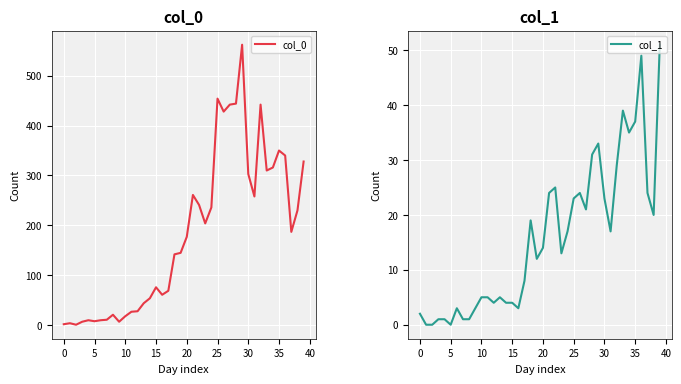

Reading right to left, what are all the values shown in this chart?

col_0: 328	230	187	340	350	316	310	442	258	303	562	444	442	428	454	236	204	241	261	177	145	142	69	61	76	54	44	28	27	18	7	21	11	10	8	10	7	1	4	2
col_1: 51	20	24	49	37	35	39	29	17	23	33	31	21	24	23	17	13	25	24	14	12	19	8	3	4	4	5	4	5	5	3	1	1	3	0	1	1	0	0	2